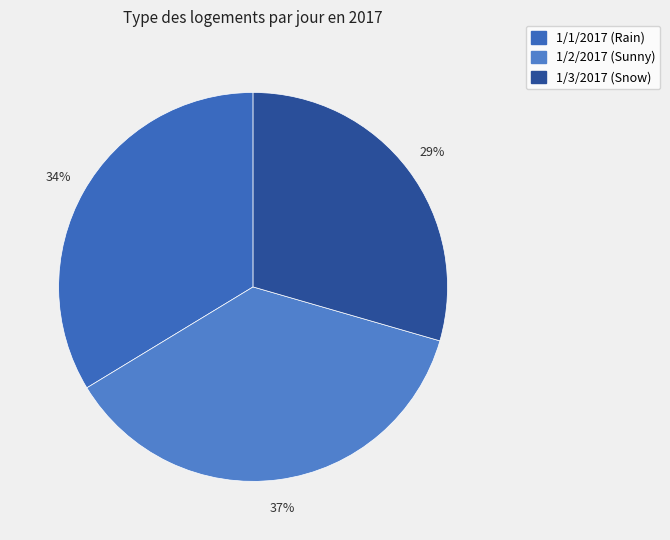

Is there a majority slice in this chart?

No